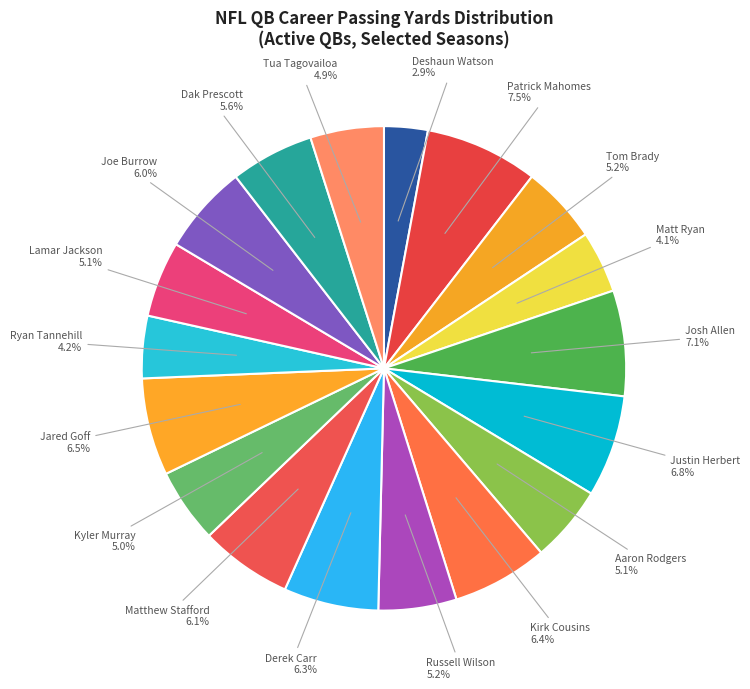

Which slice is the smallest?

Deshaun Watson